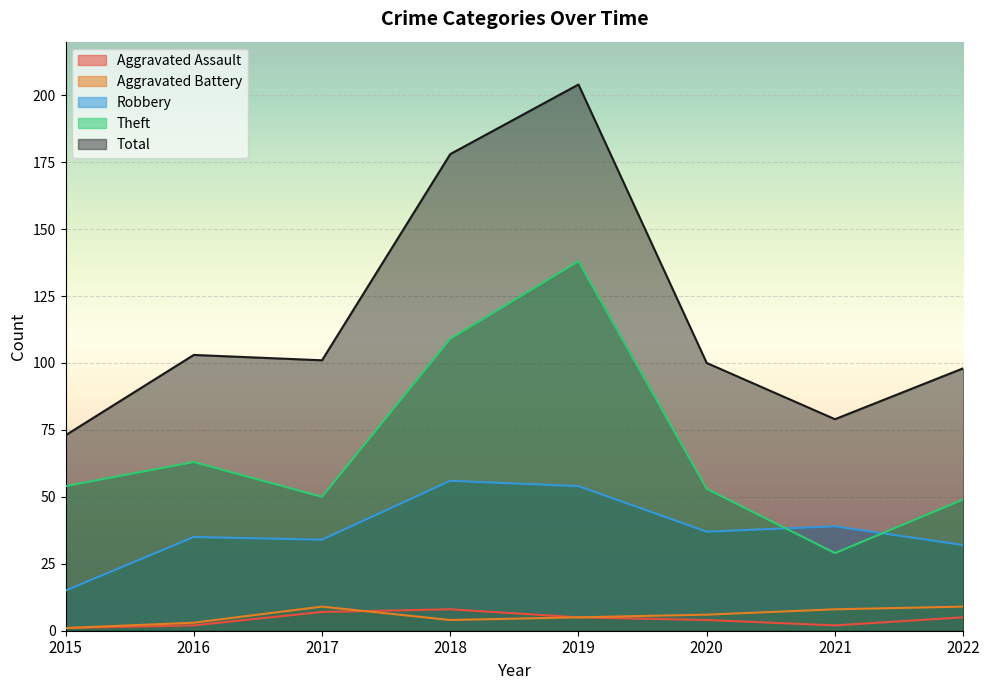

True or false: Robbery and Aggravated Battery intersect in this chart.

False